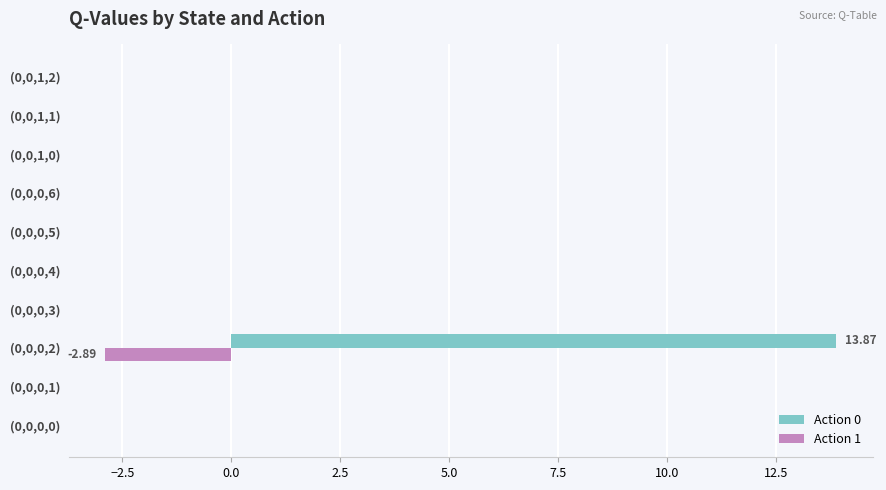

What is the sum of all Action 1 values?

-2.9